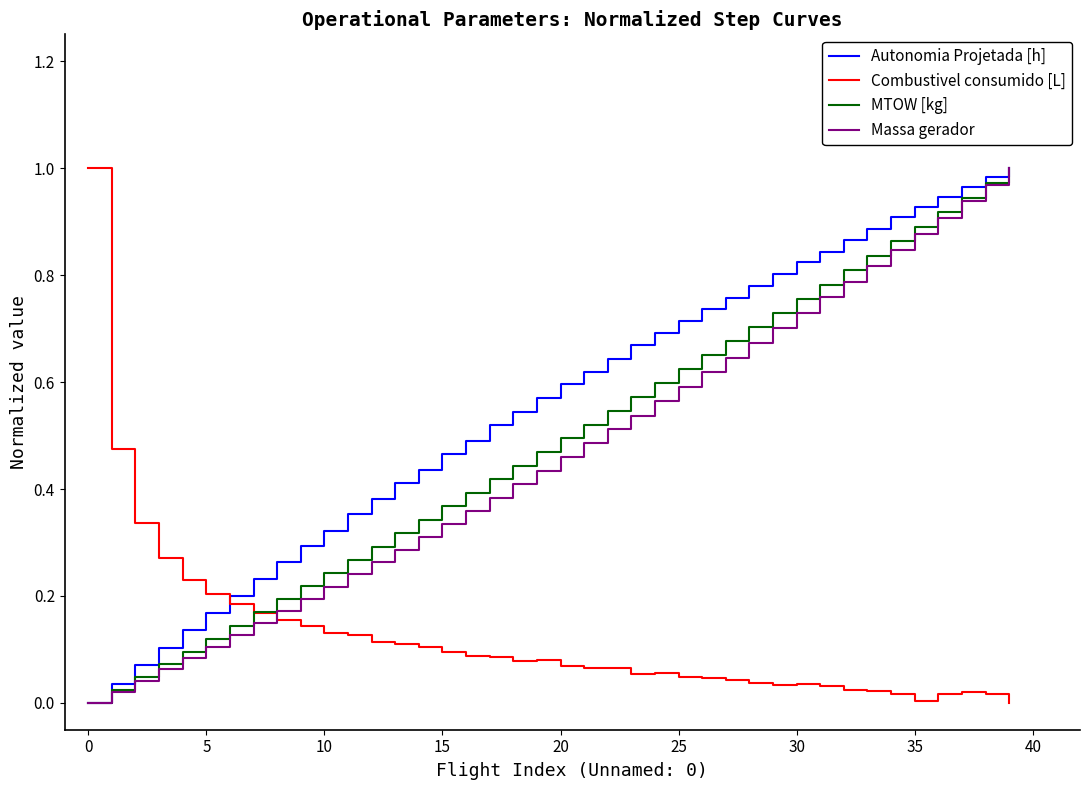

True or false: Massa gerador and Combustivel consumido [L] cross at least once.

True